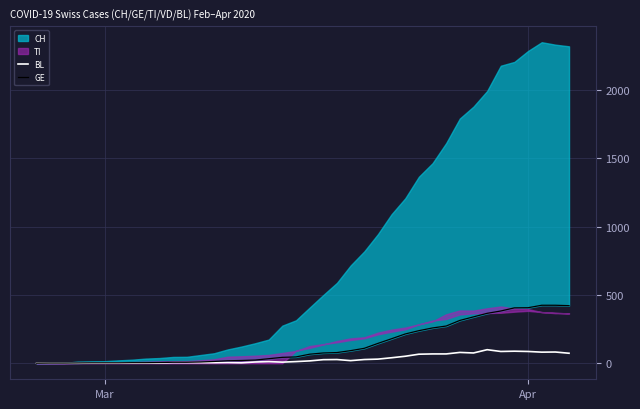

What is the difference between the second highest and minimum values in the GE series?

424